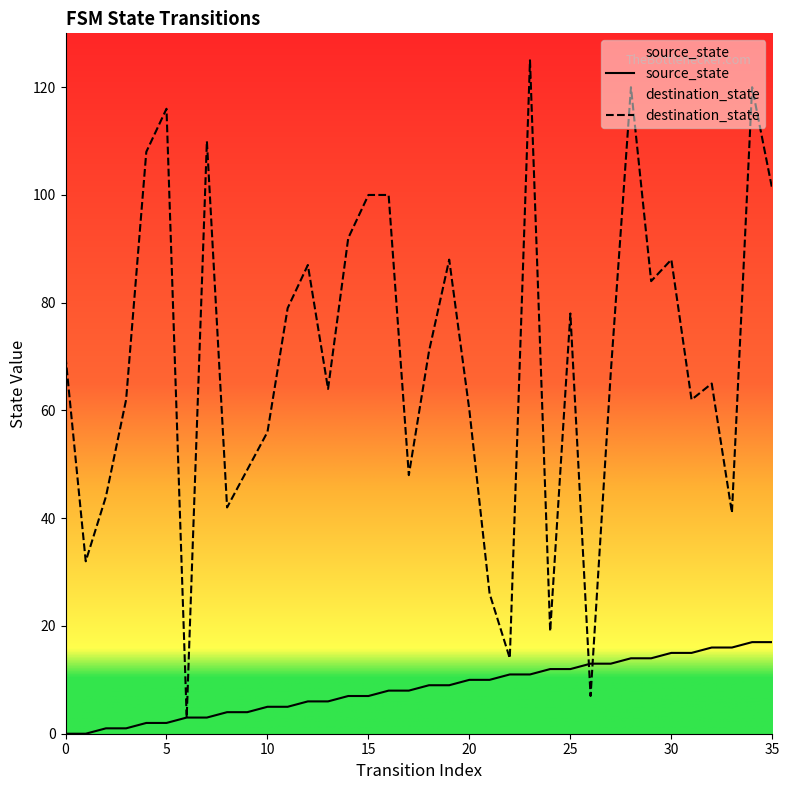

Is it true that source_state equals 14 at 29?

True